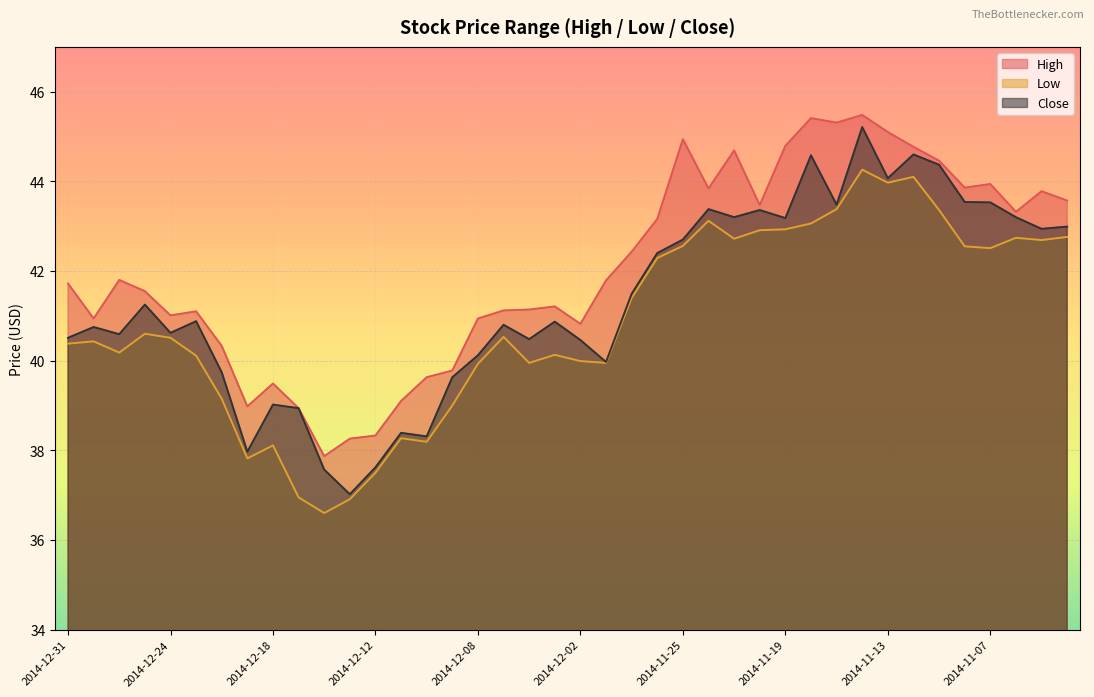

How many lines are shown in the chart?

3